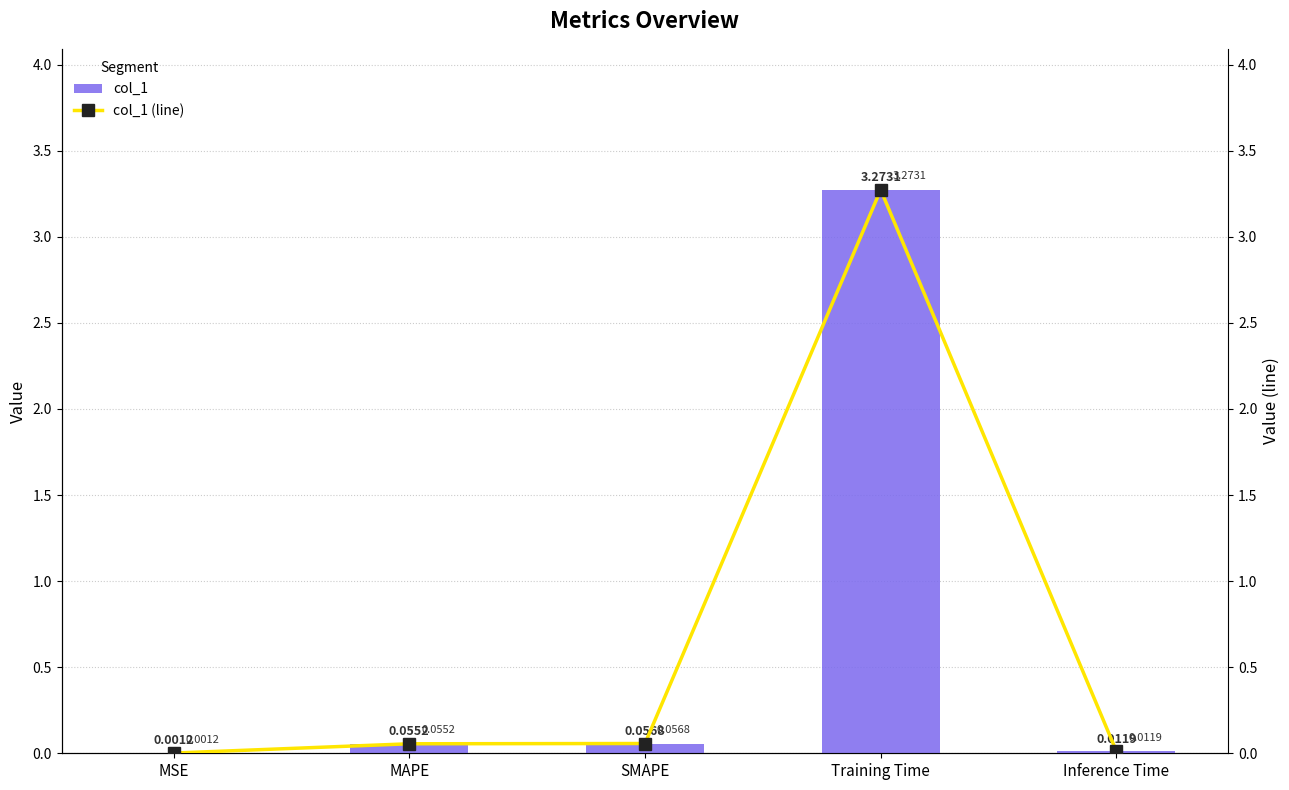

What is the sum of all col_1 (line) values?

3.4